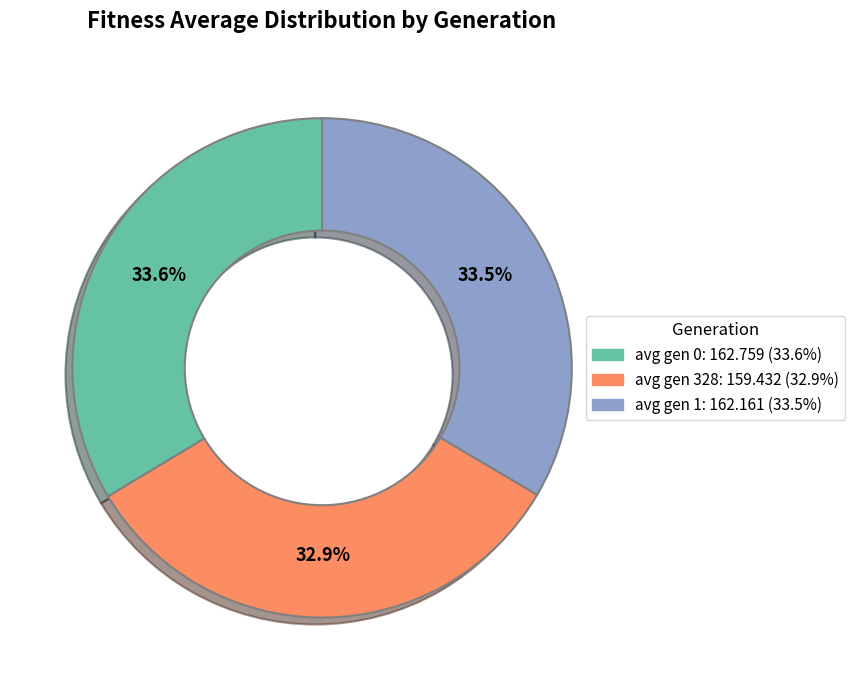

Does any single category account for the majority?

No